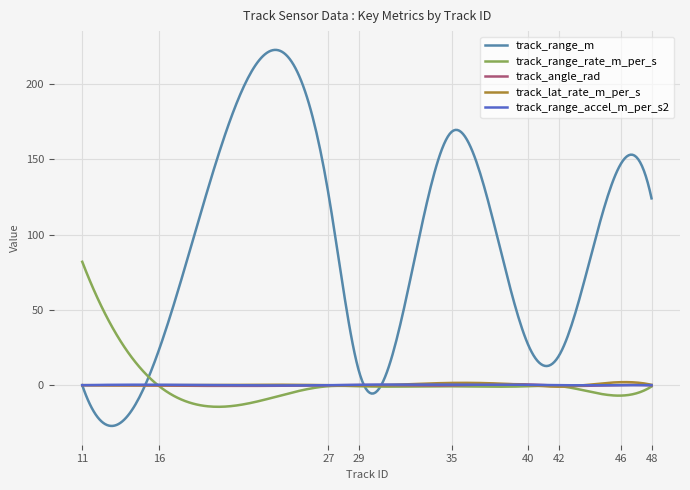

Which series has the largest total across all categories?

track_range_m